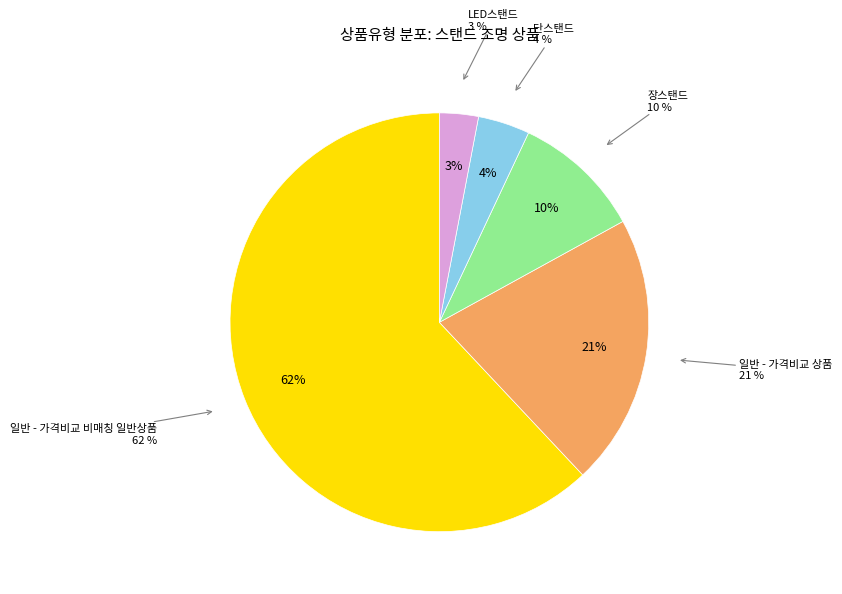

What percentage do 단스탠드 and 장스탠드 together represent?

14.0%